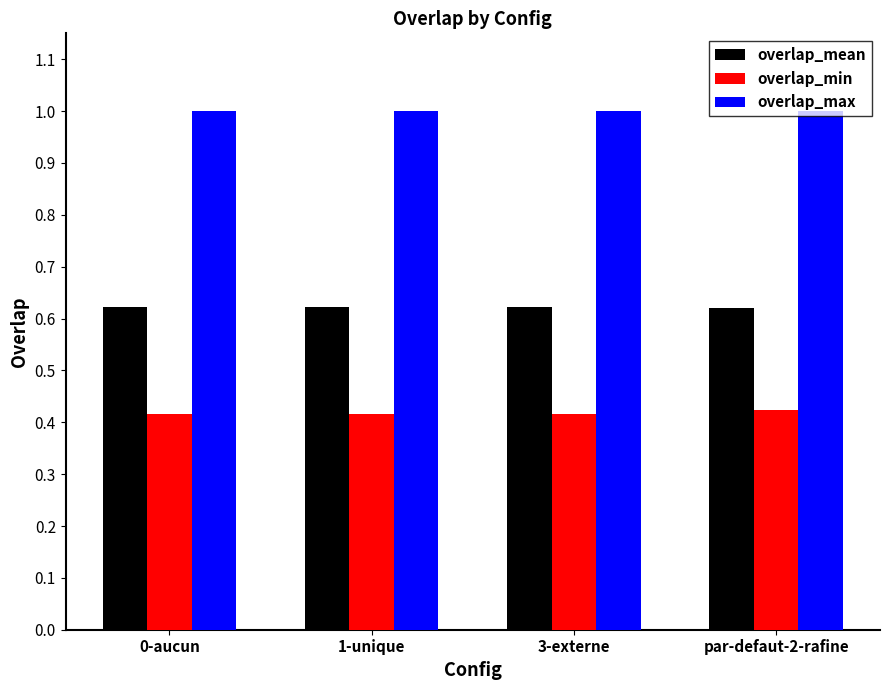

Which series has the largest total across all categories?

overlap_max